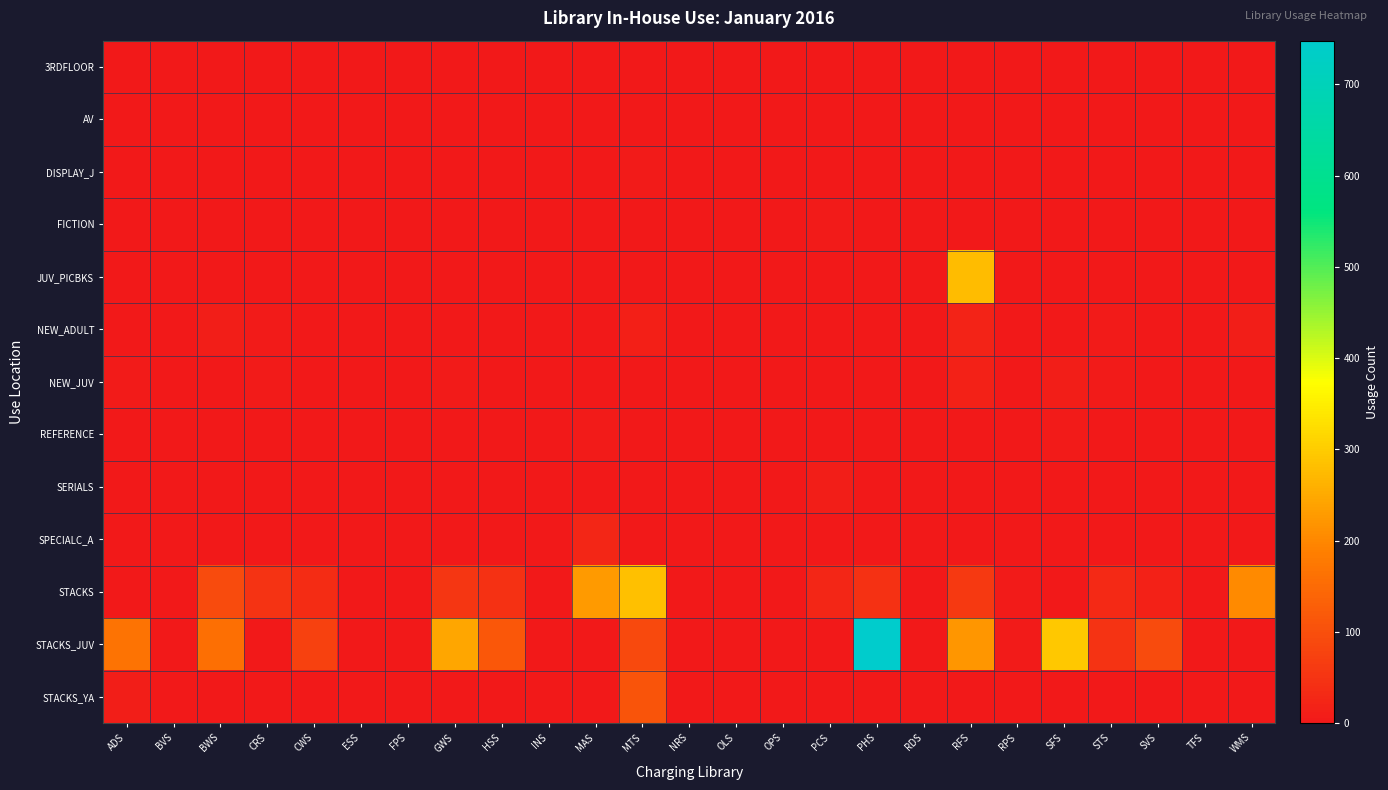

At which category does the chart reach its minimum across all series?

ADS